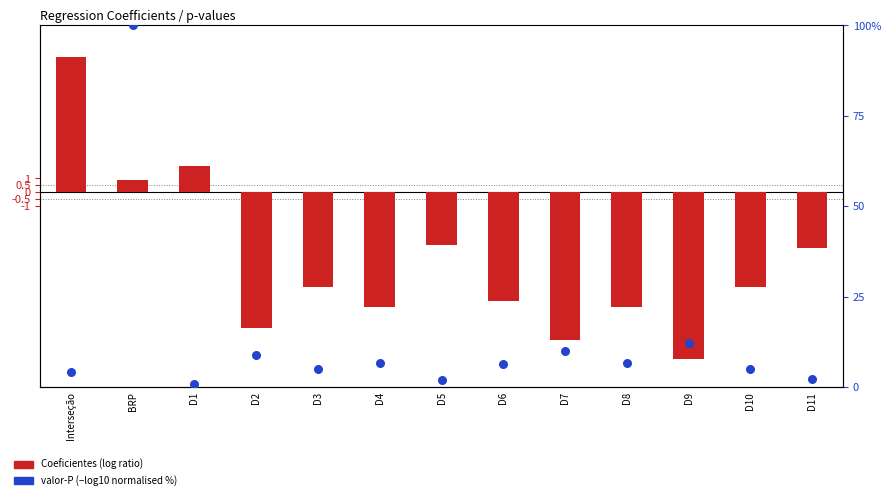

What is the total value across all series at D4?

-1.5